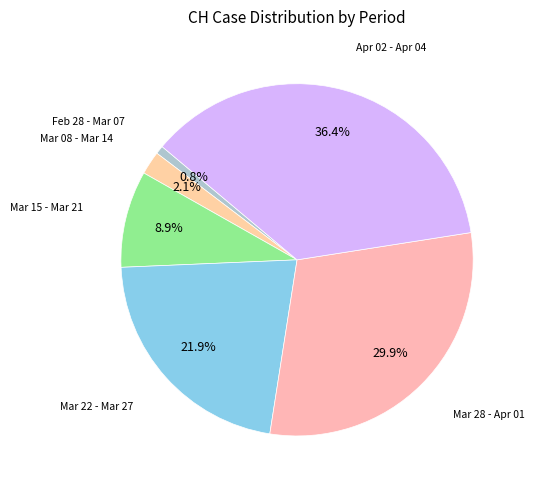

How many segments does this pie chart have?

6